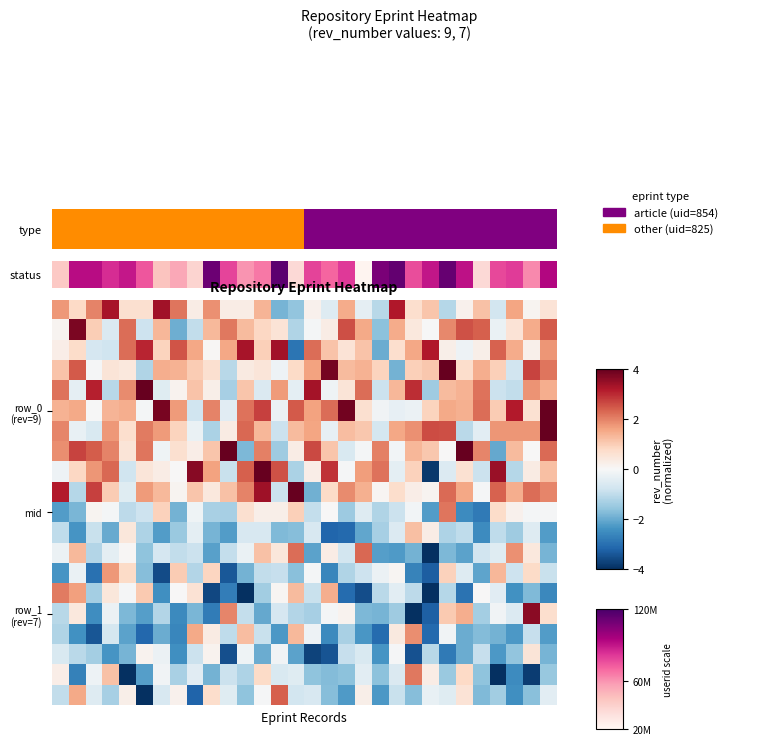

What is the greatest value displayed?

4.0